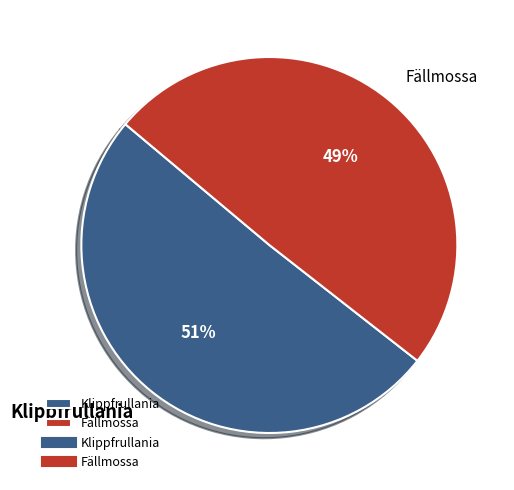

Rank the categories by value from lowest to highest.

Fällmossa, Klippfrullania